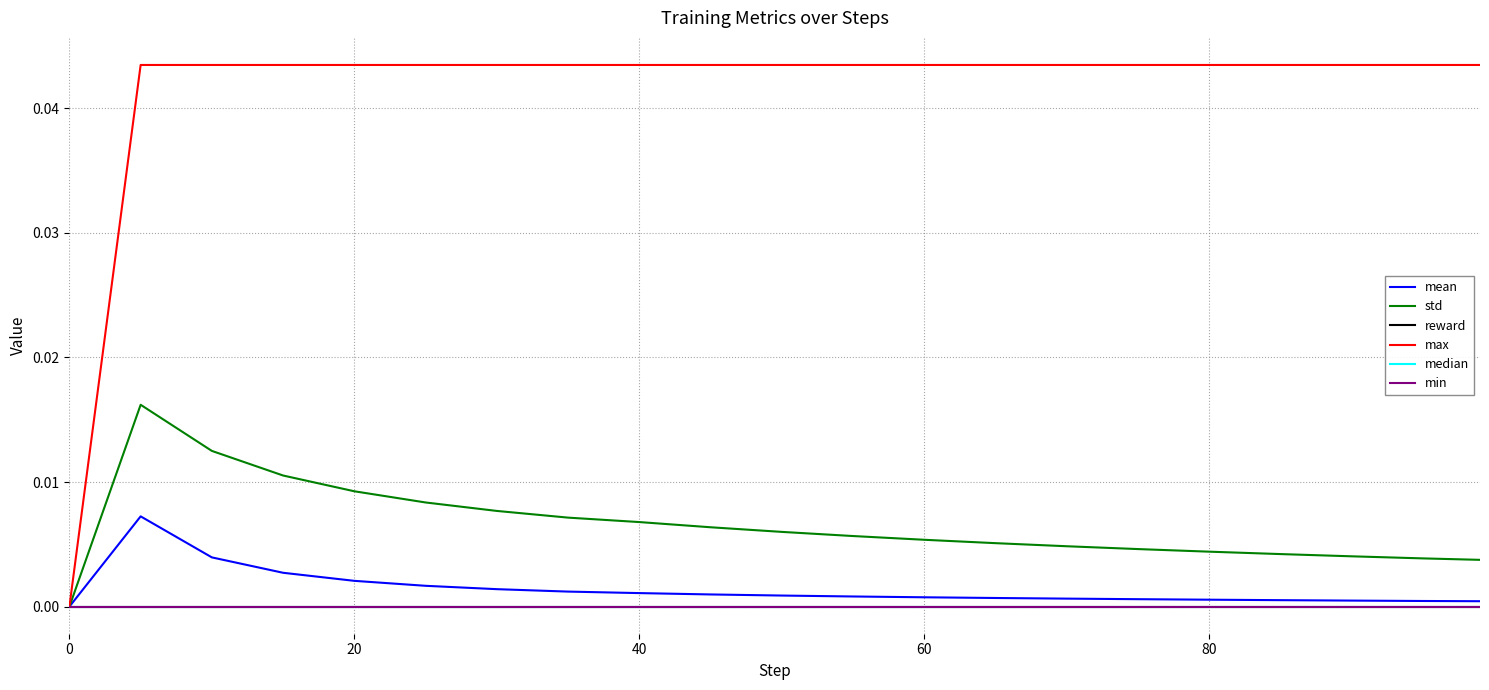

At how many categories does at least one series exceed 0?

20